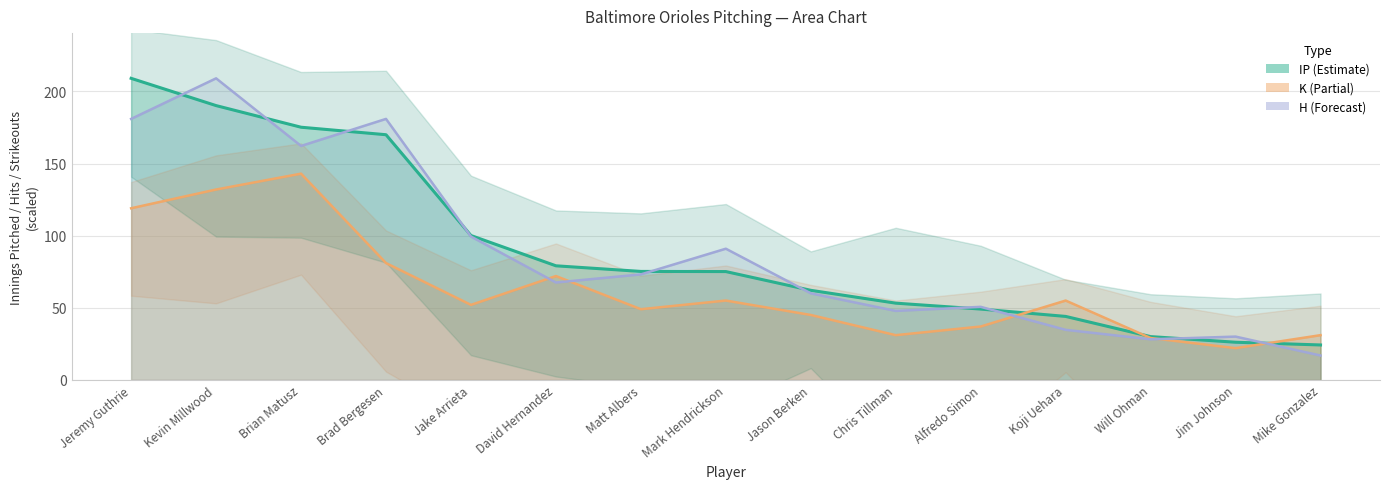

Which series has the largest range (max minus min)?

H